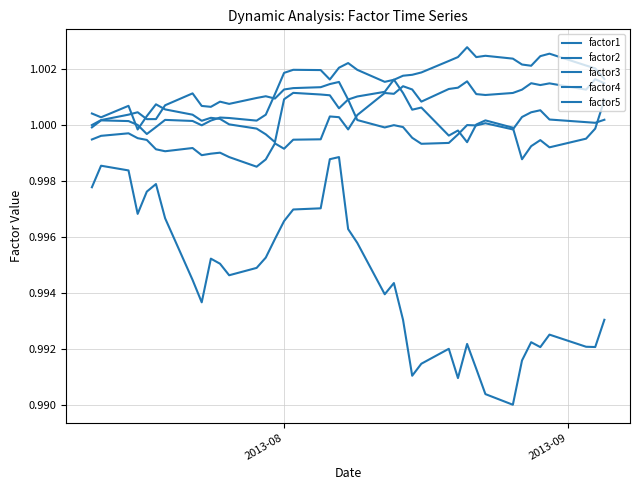

How many lines are shown in the chart?

5